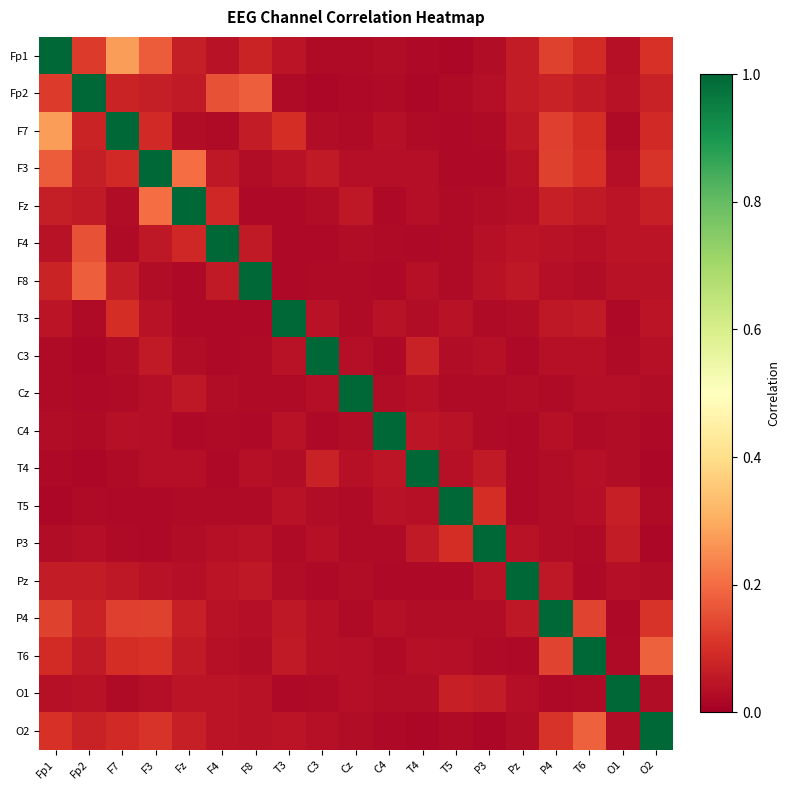

At how many categories does at least one series exceed 0?

19